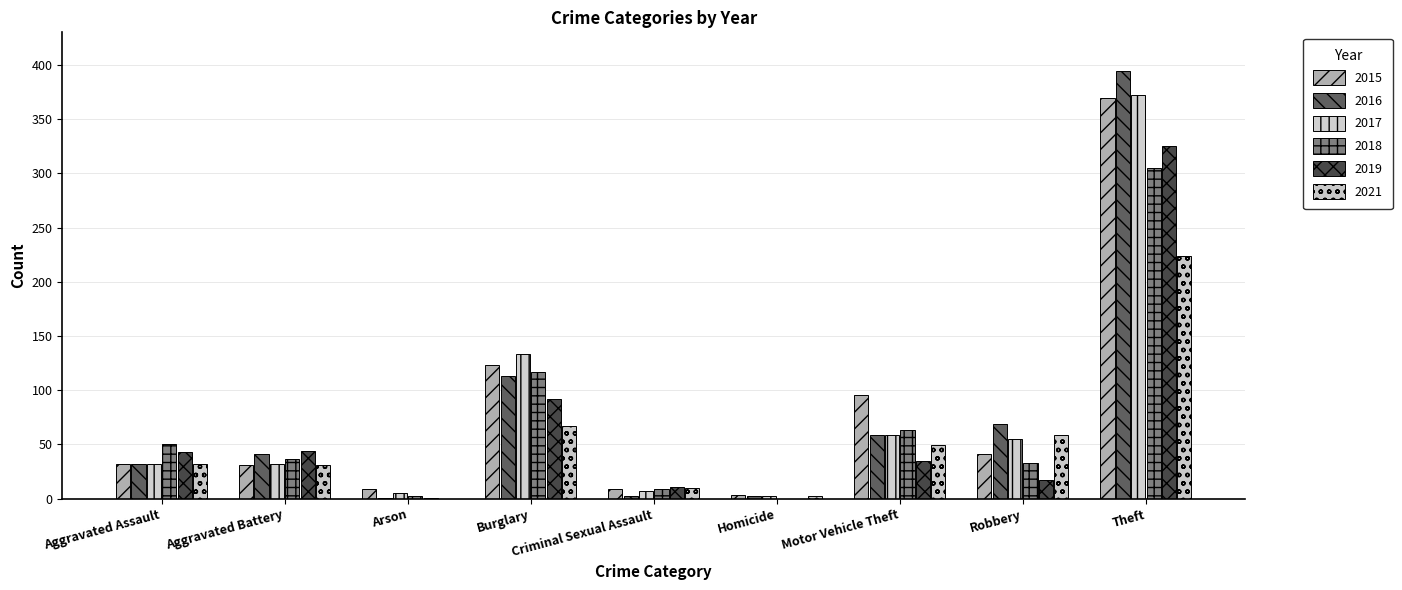

Does the chart contain stacked bars?

No